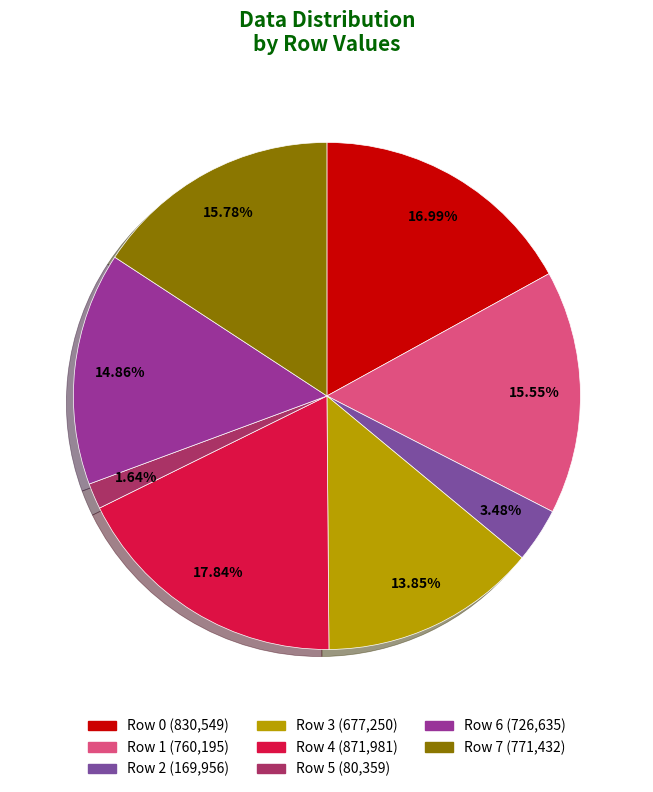

How much of the chart is everything except Row 7?

84.2%